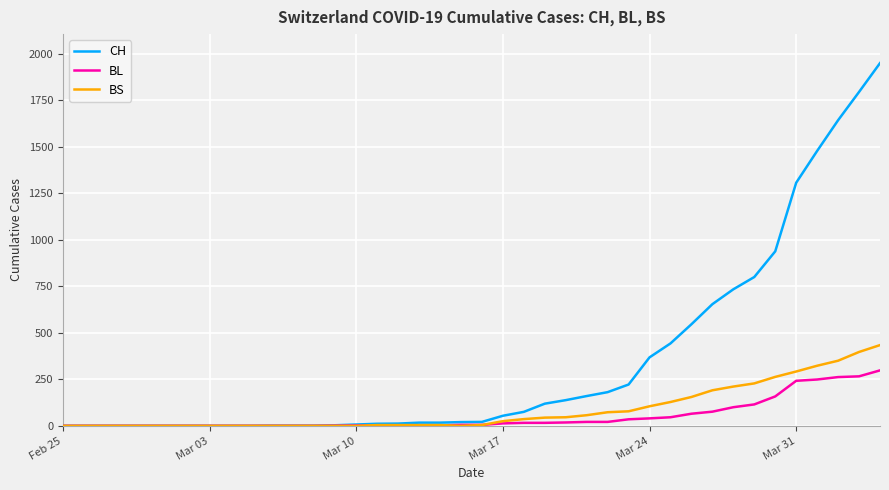

What is the maximum value for BL?

298